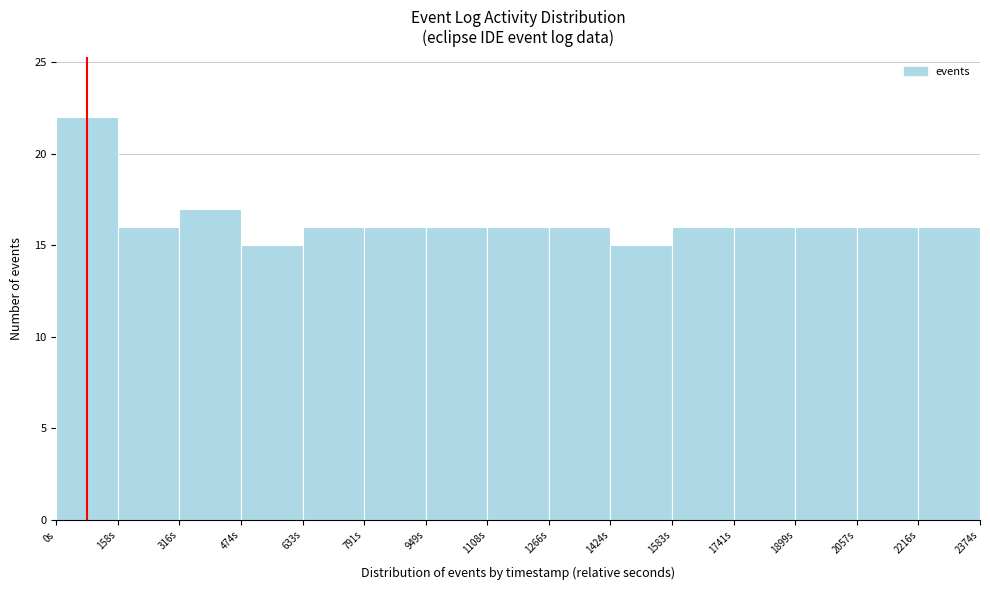

How tall is the bar that spans 1740 to 1900 on the x-axis? Neither the bar edges nor the heights are printed on the chart, so give them approximately, as read against the axes.

16